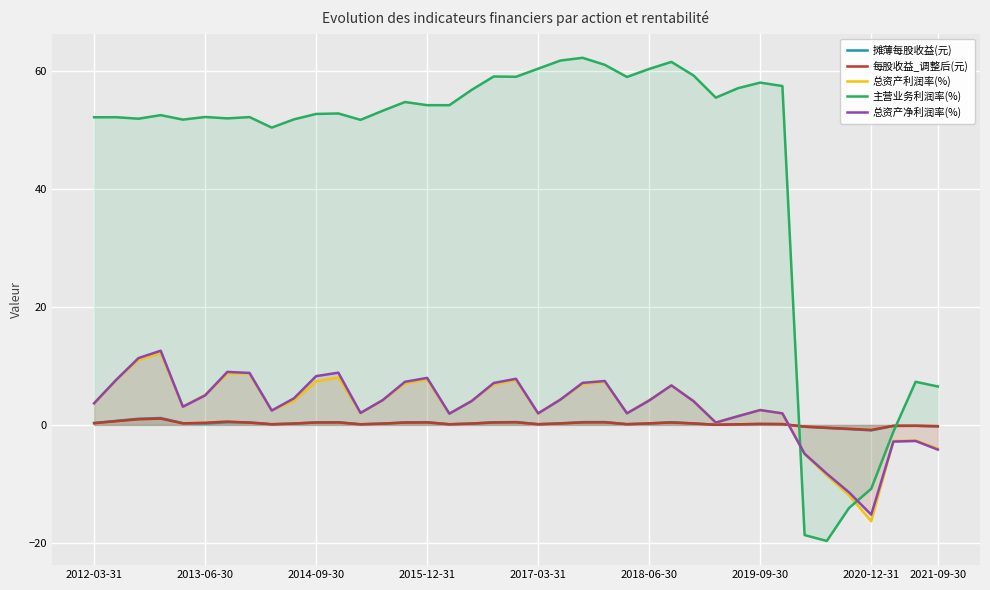

What is the maximum value for 总资产净利润率(%)?

12.6